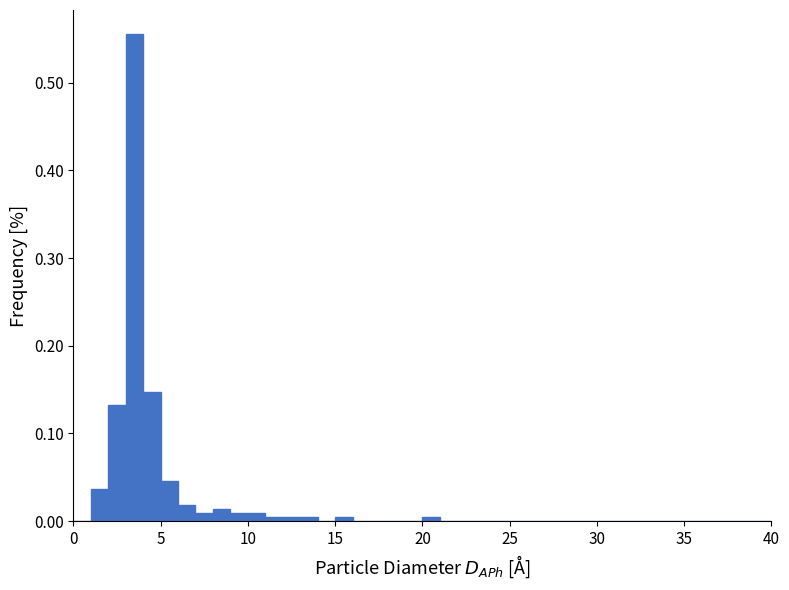

Read against the x-axis, roughly where is the centre of the tallest bar?

3.5